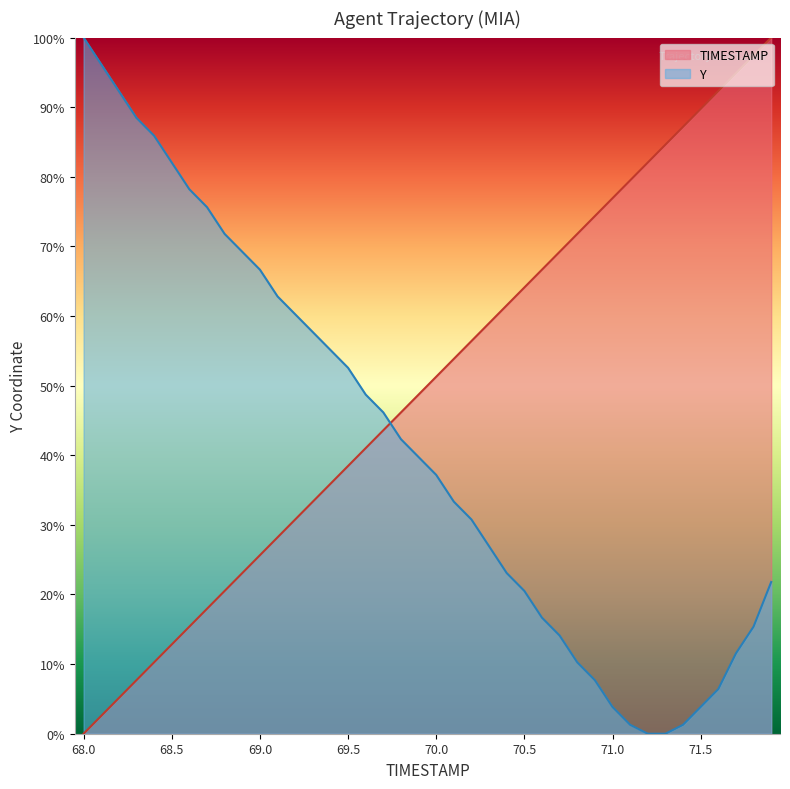

At which category is the sum across all series the highest?

71.9